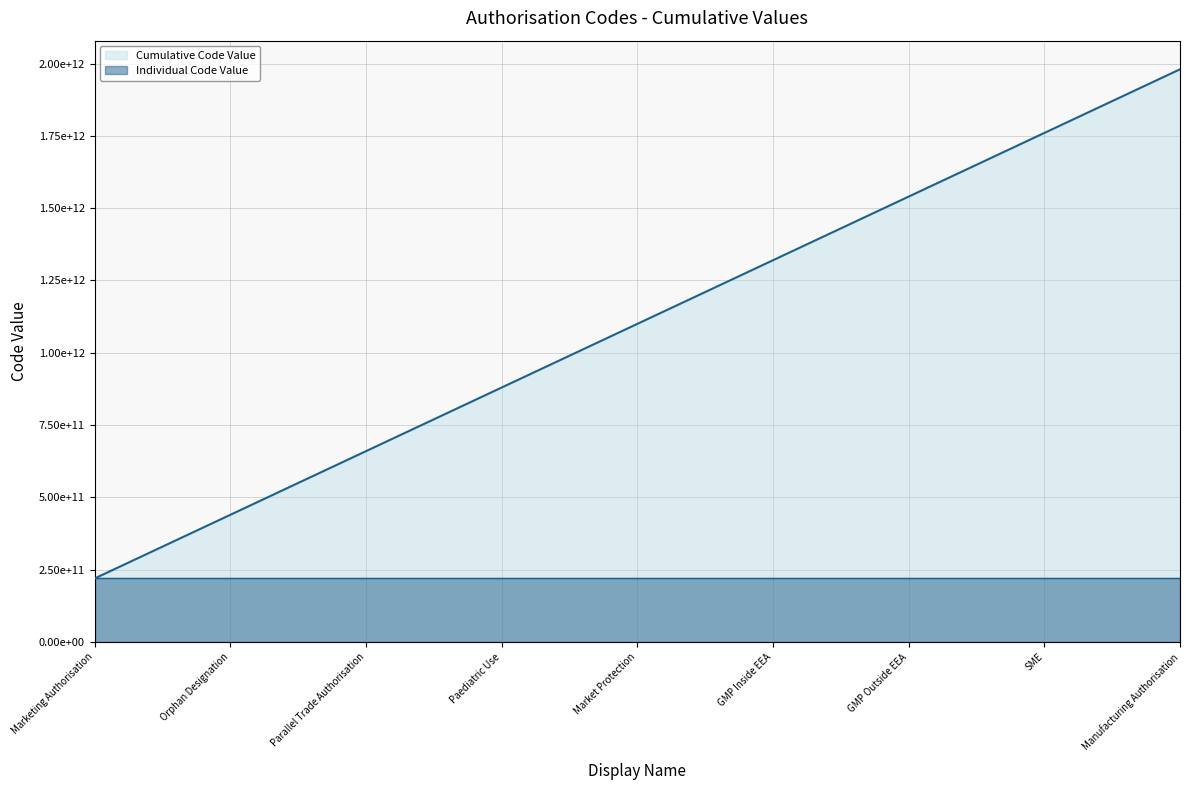

At which category is the sum across all series the highest?

Manufacturing Authorisation